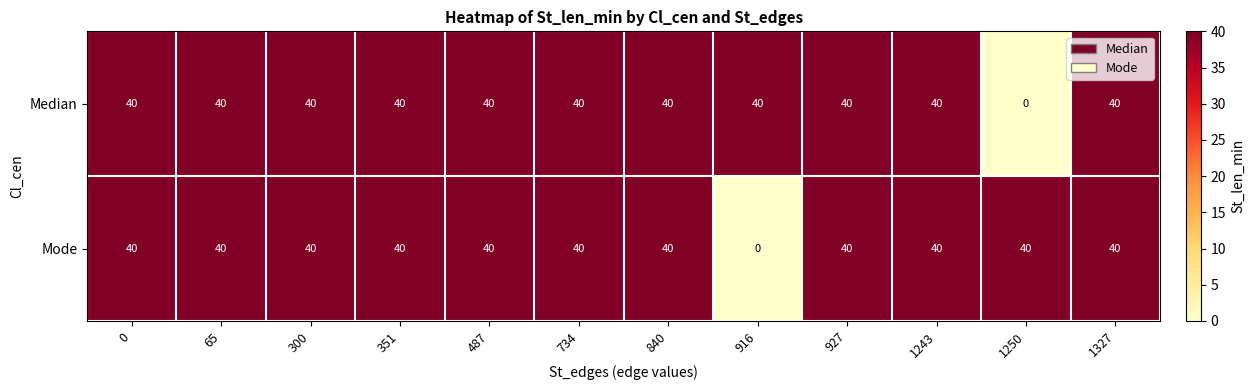

What is the sum of all Median values?

440